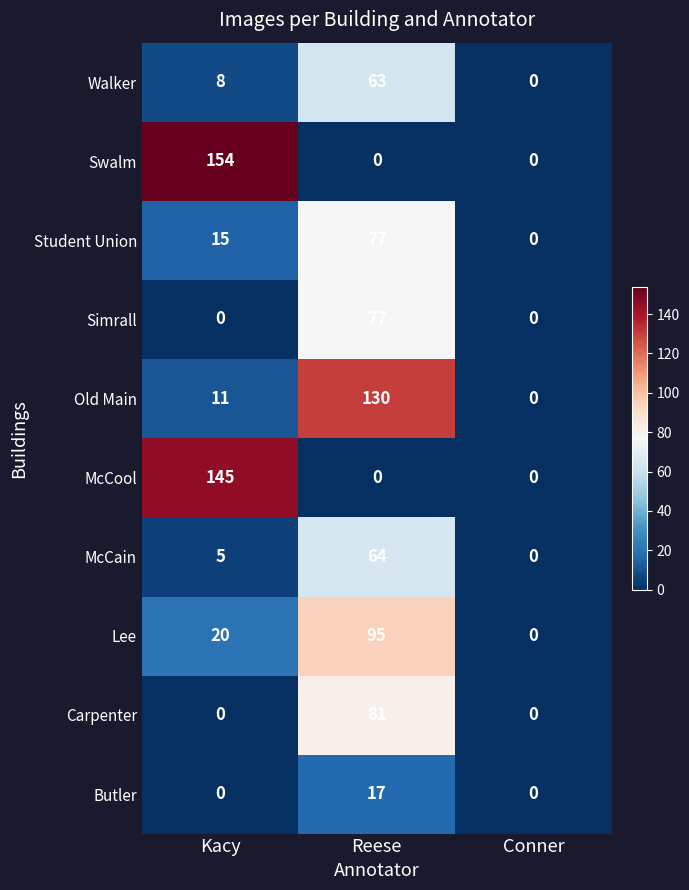

How many distinct data groups are displayed?

10